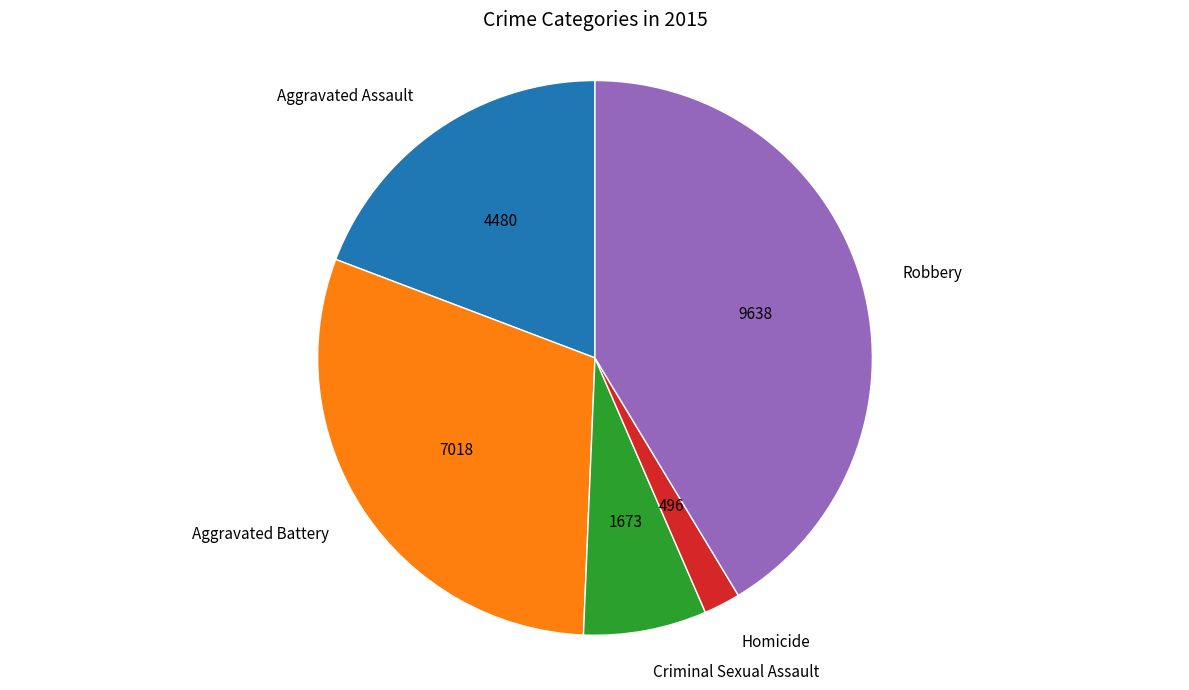

Does Aggravated Battery represent more than half of the total?

No